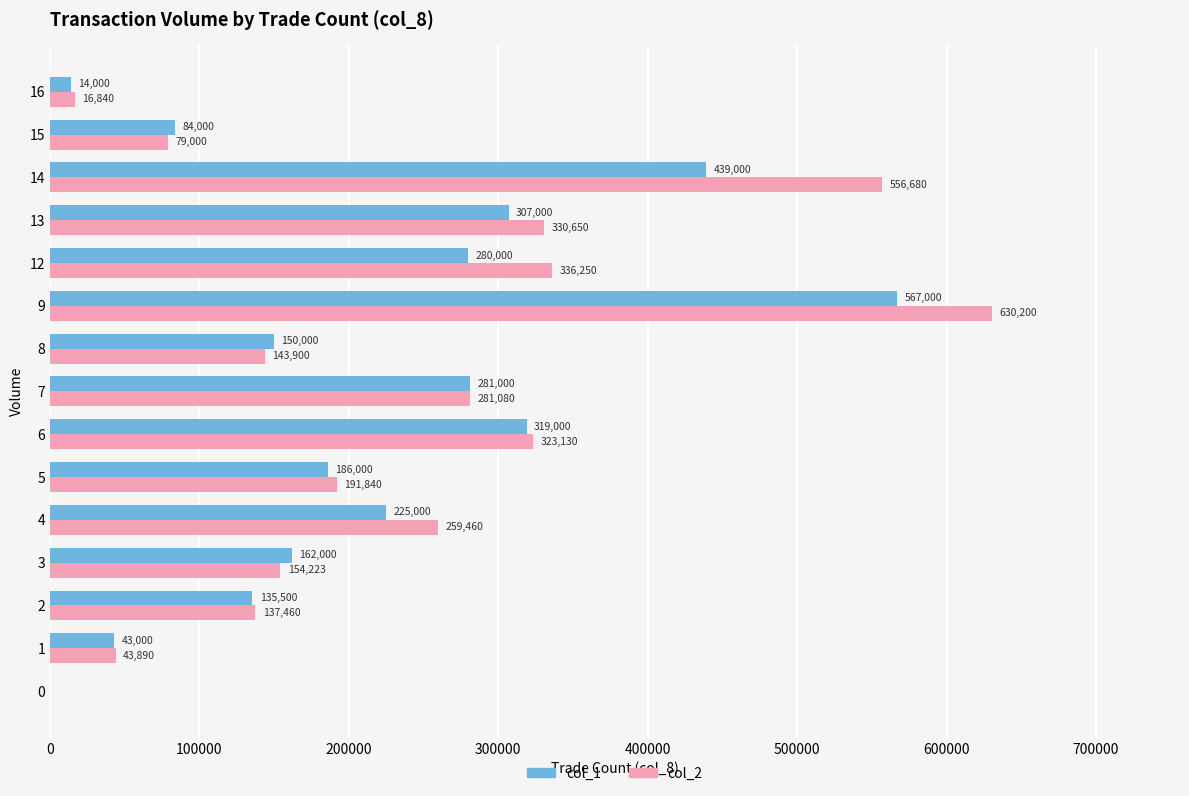

Which series has the largest total across all categories?

col_2